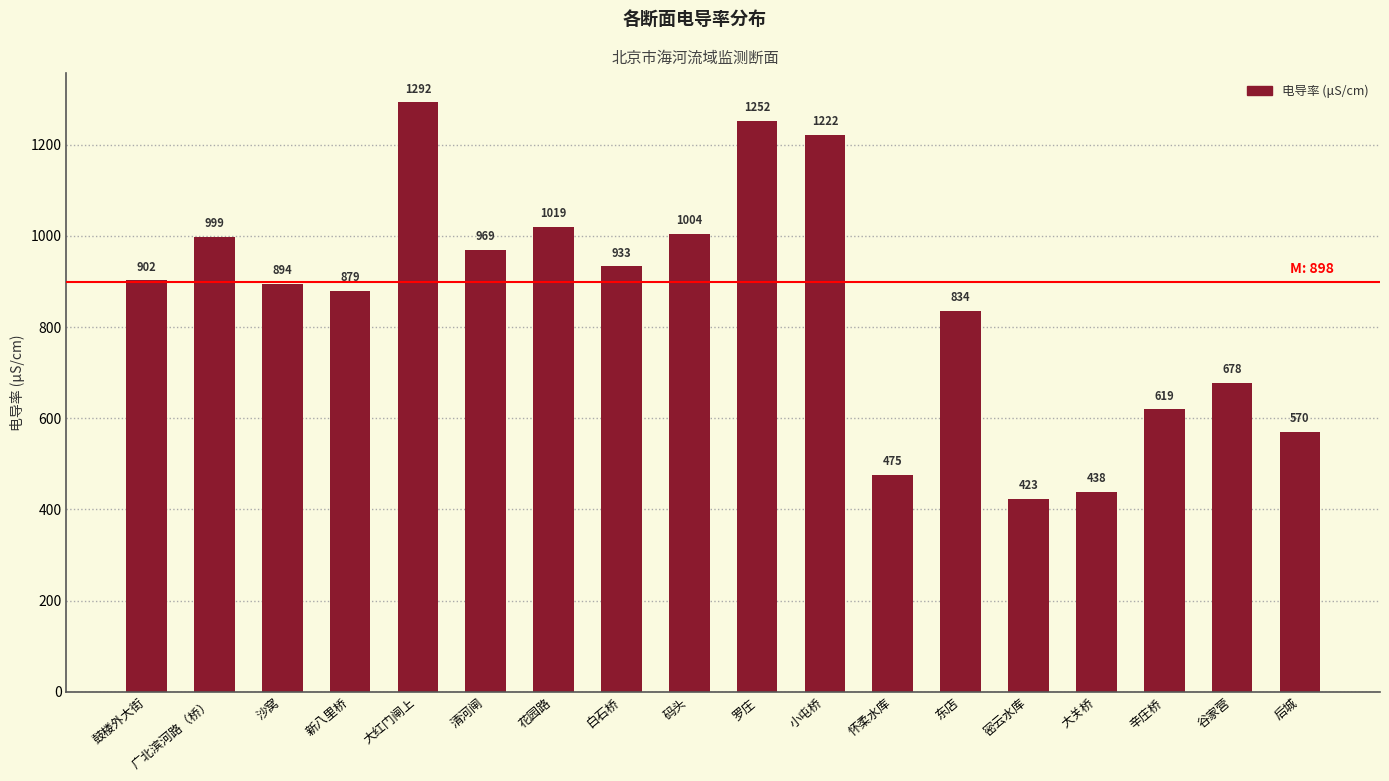

How many bars are there in total?

18